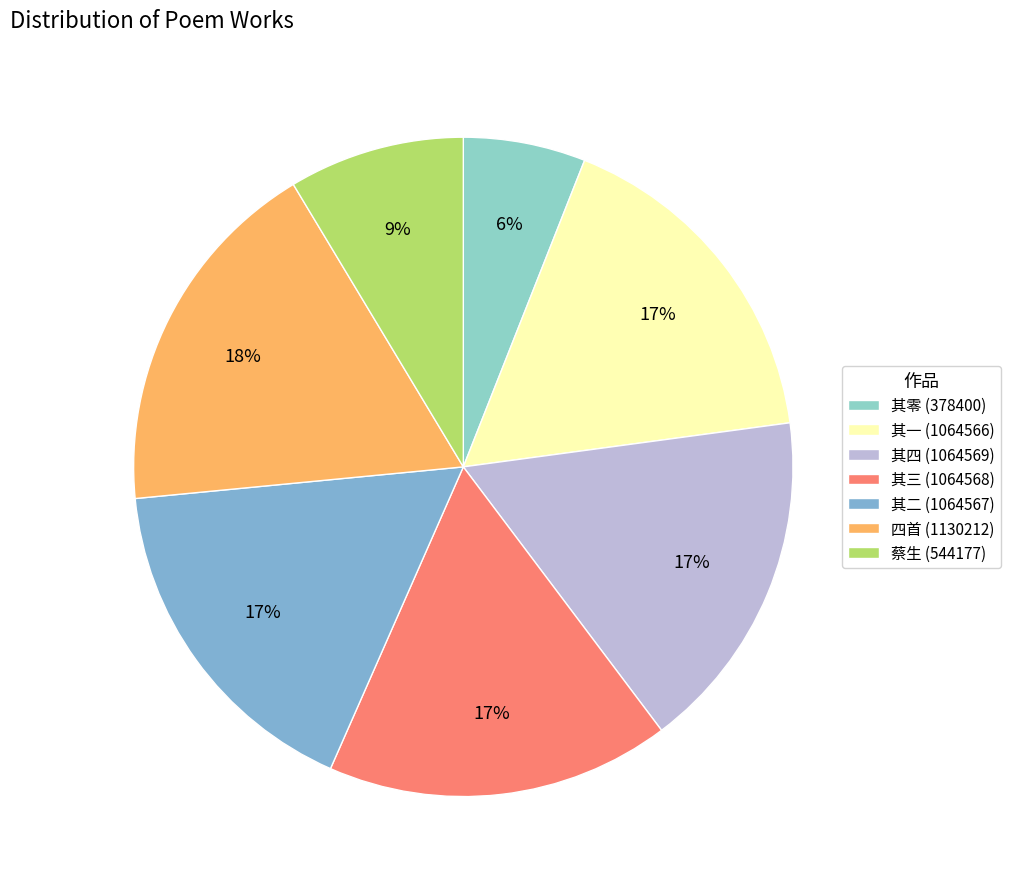

Count the number of slices in the pie.

7